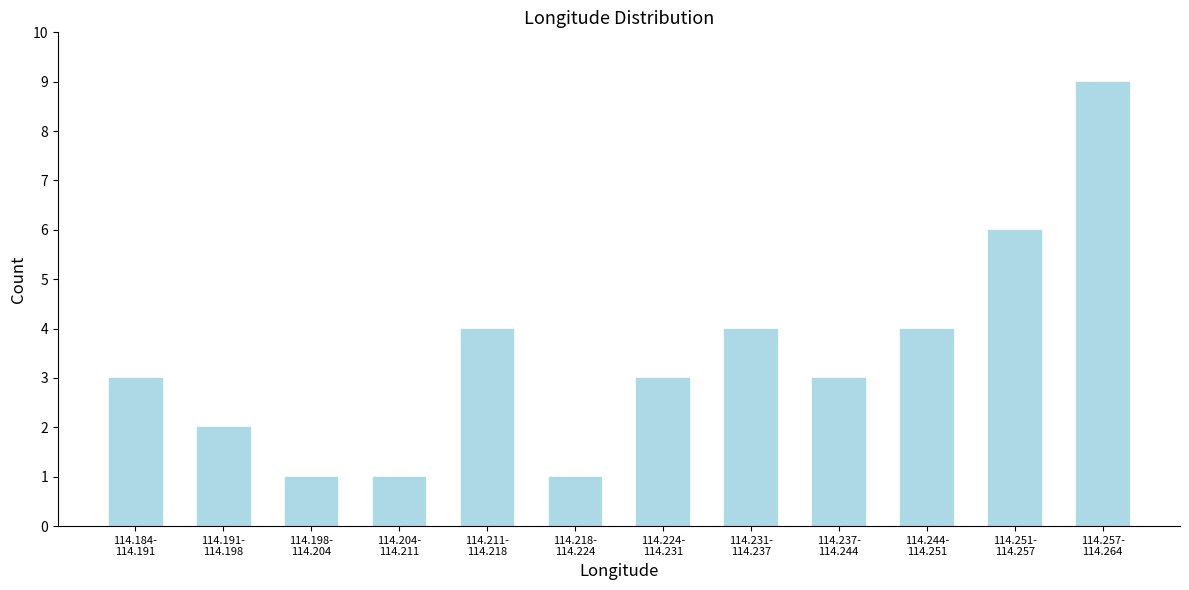

Reading left to right, transcribe all the data shown in this chart.

3	2	1	1	4	1	3	4	3	4	6	9